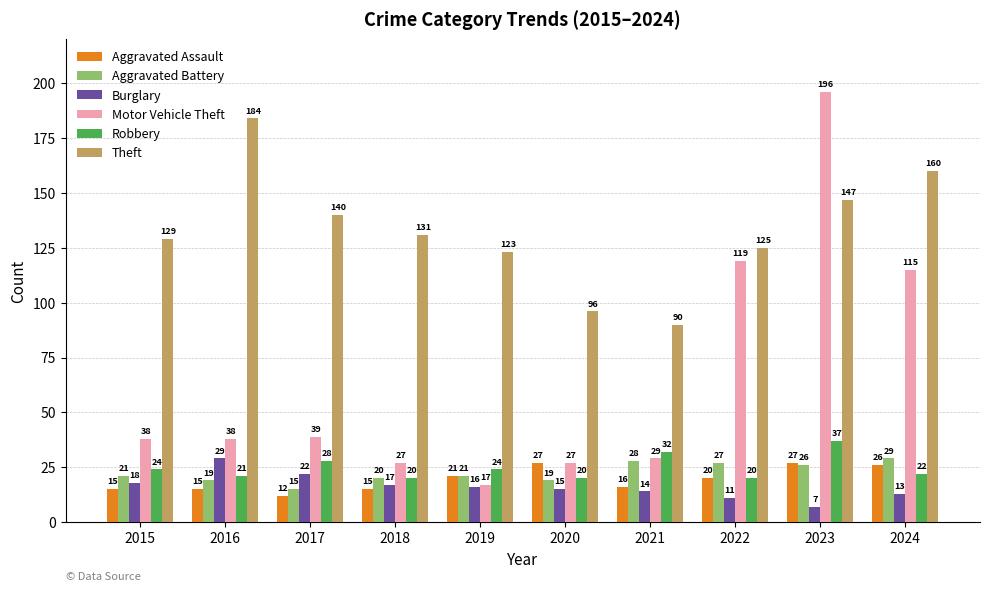

What is the difference between the Motor Vehicle Theft values at 2024 and 2020?

88